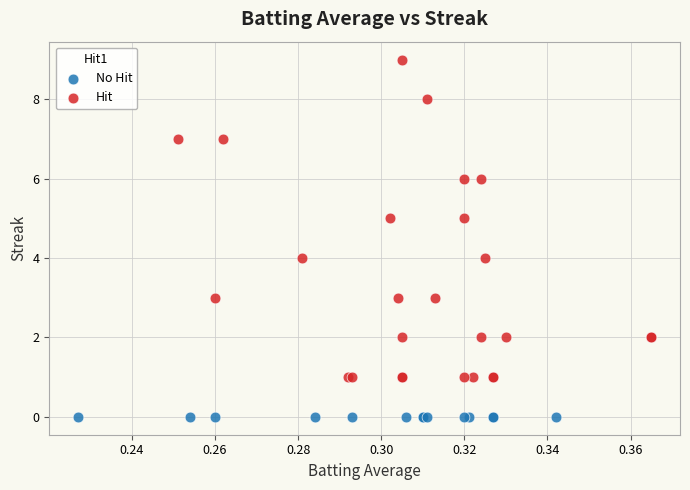

Which series contains the lowest Y value?

No Hit